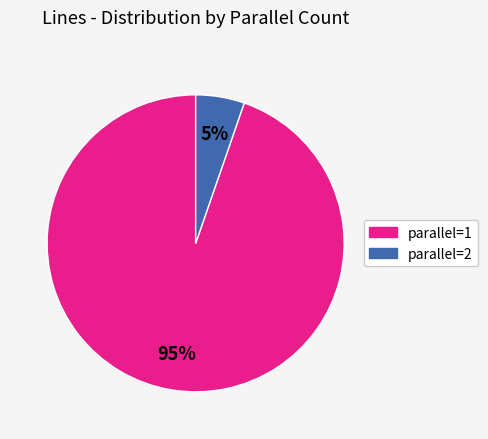

To the nearest percent, what is the average slice percentage?

50%